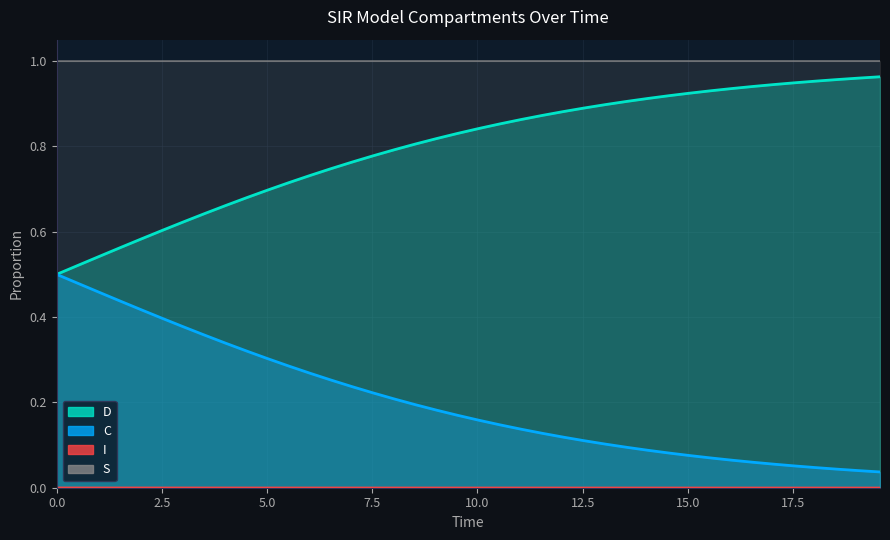

At how many categories does at least one series exceed 0?

40